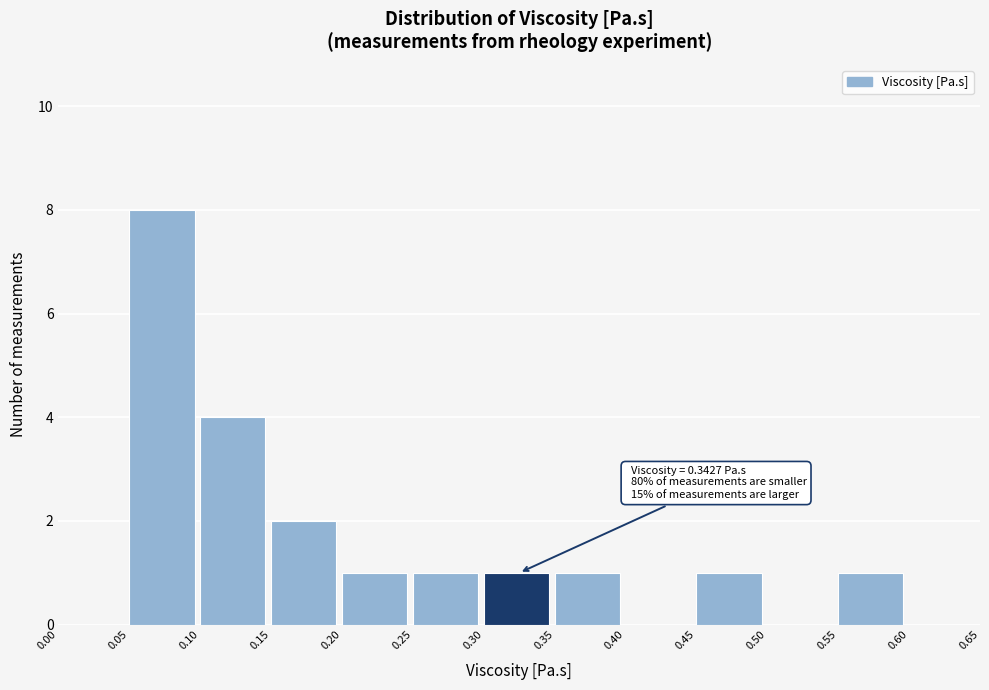

Which range on the x-axis has the tallest bar?

0.05 to 0.10